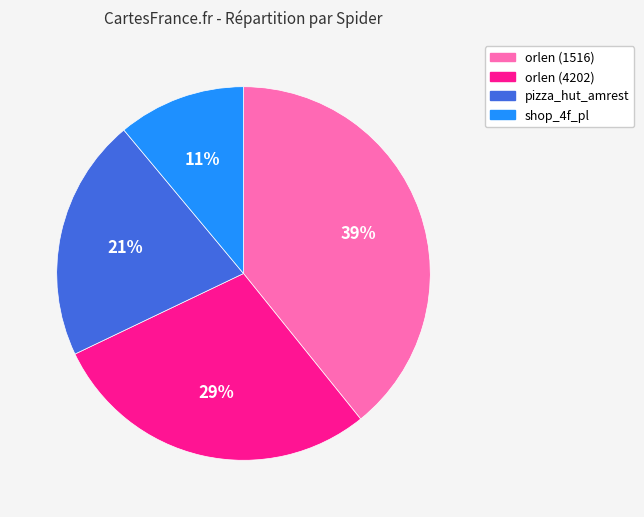

Combined, do shop_4f_pl and orlen (4202) account for over 50%?

No